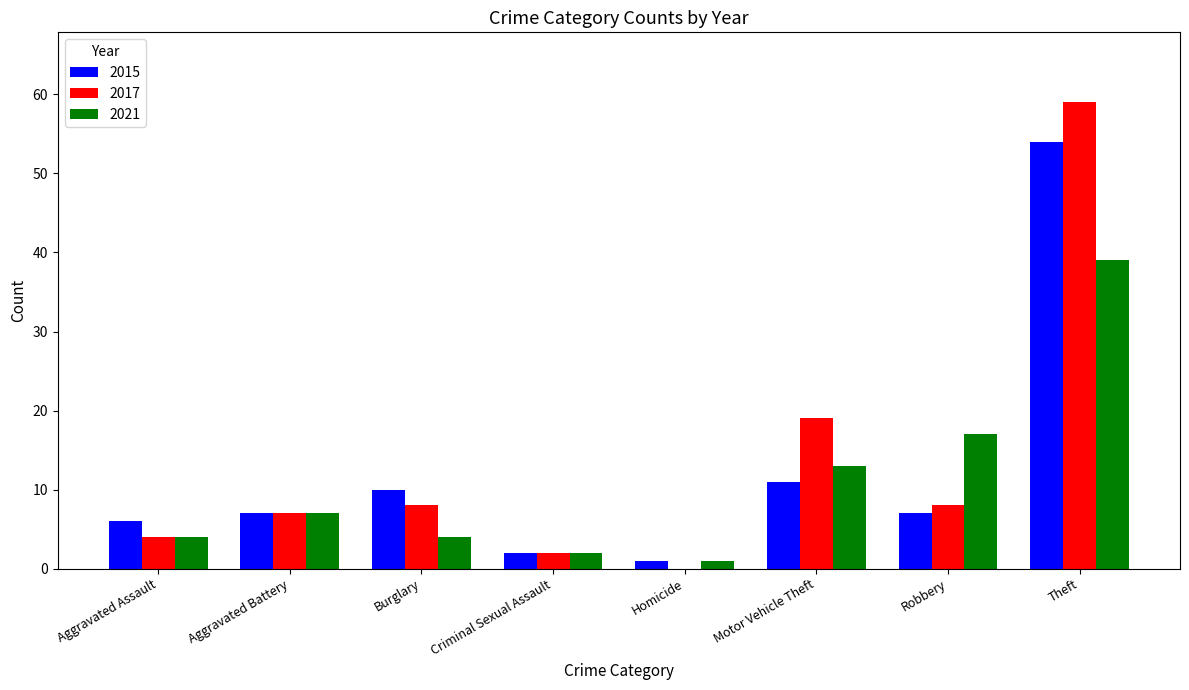

Which category has the highest value in the 2017 series?

Theft